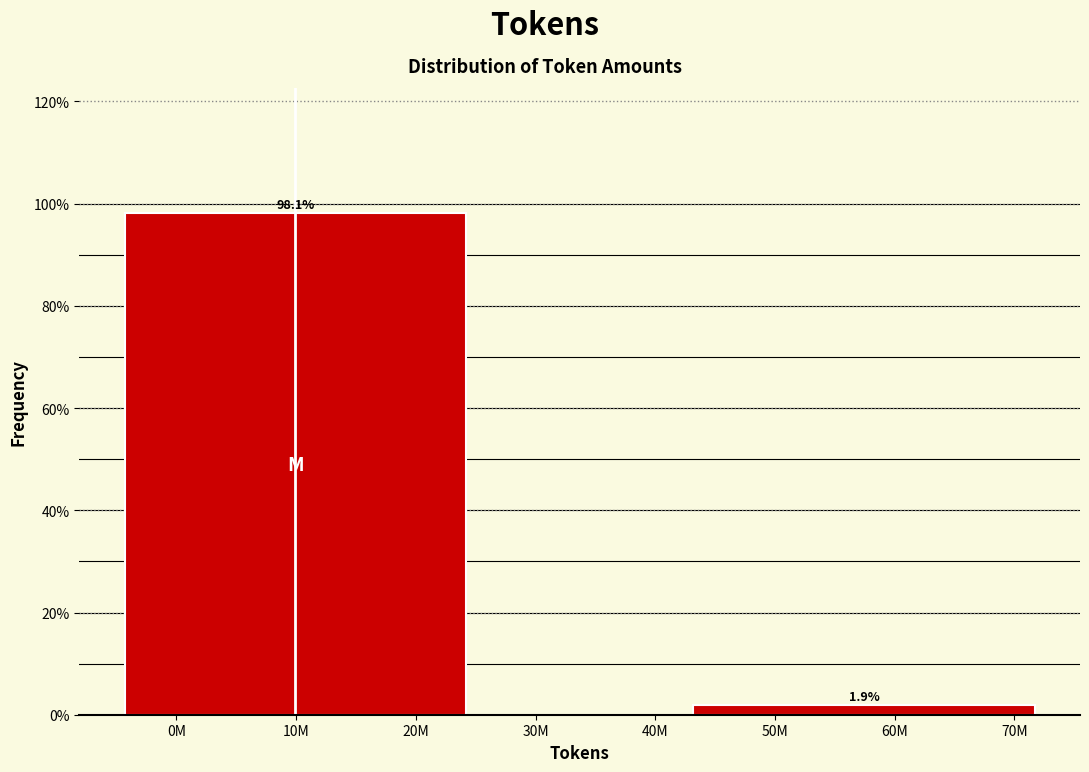

Reading left to right, extract all data points from this chart.

10M=98.1	60M=1.9